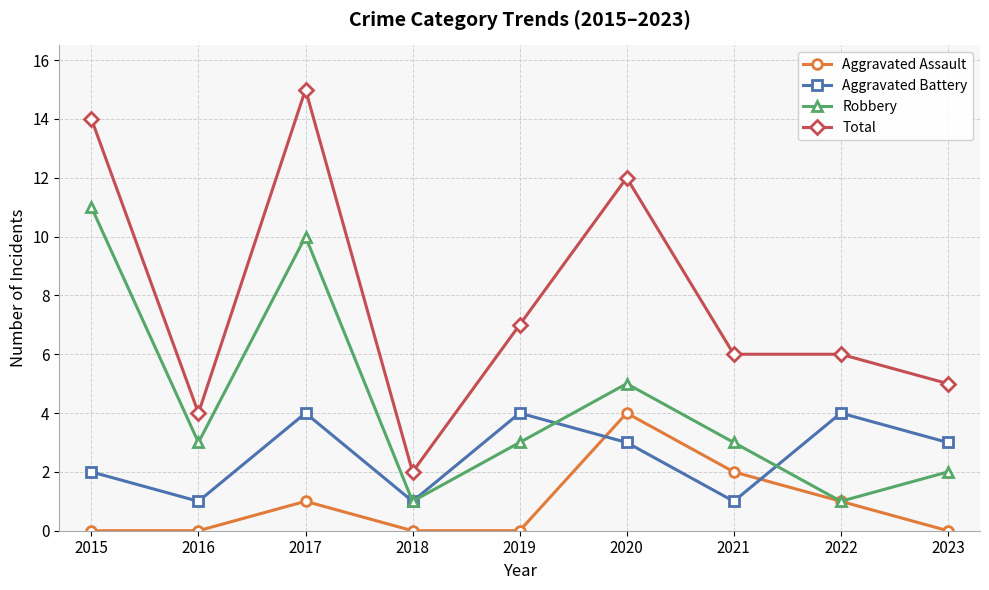

How many Aggravated Battery values are between 1 and 4?

9